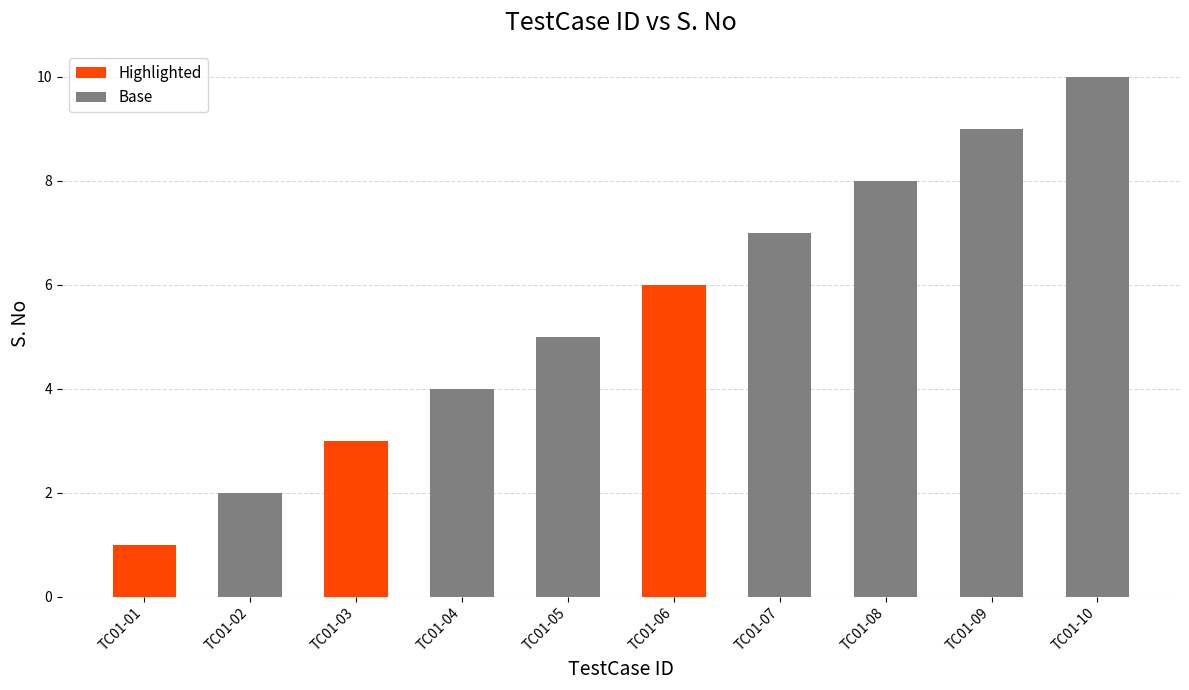

Reading left to right, transcribe all the data shown in this chart.

TC01-01=1	TC01-02=2	TC01-03=3	TC01-04=4	TC01-05=5	TC01-06=6	TC01-07=7	TC01-08=8	TC01-09=9	TC01-10=10